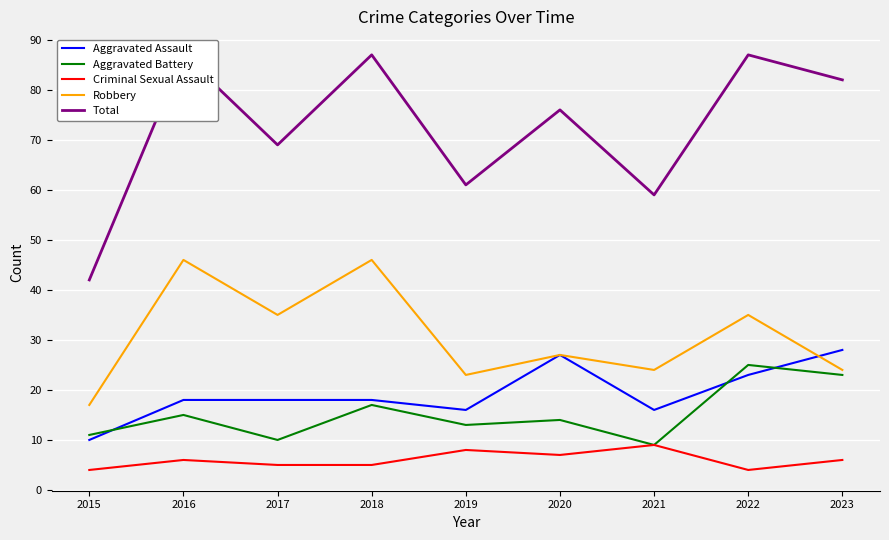

At which label is Robbery closest to 31?

2017